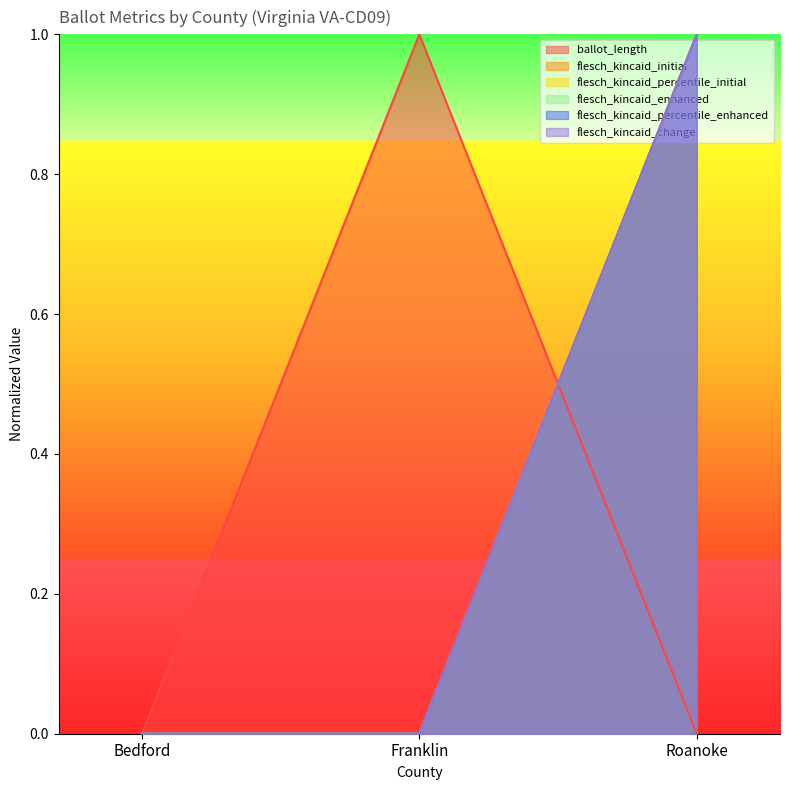

Does the chart have visible grid lines?

No